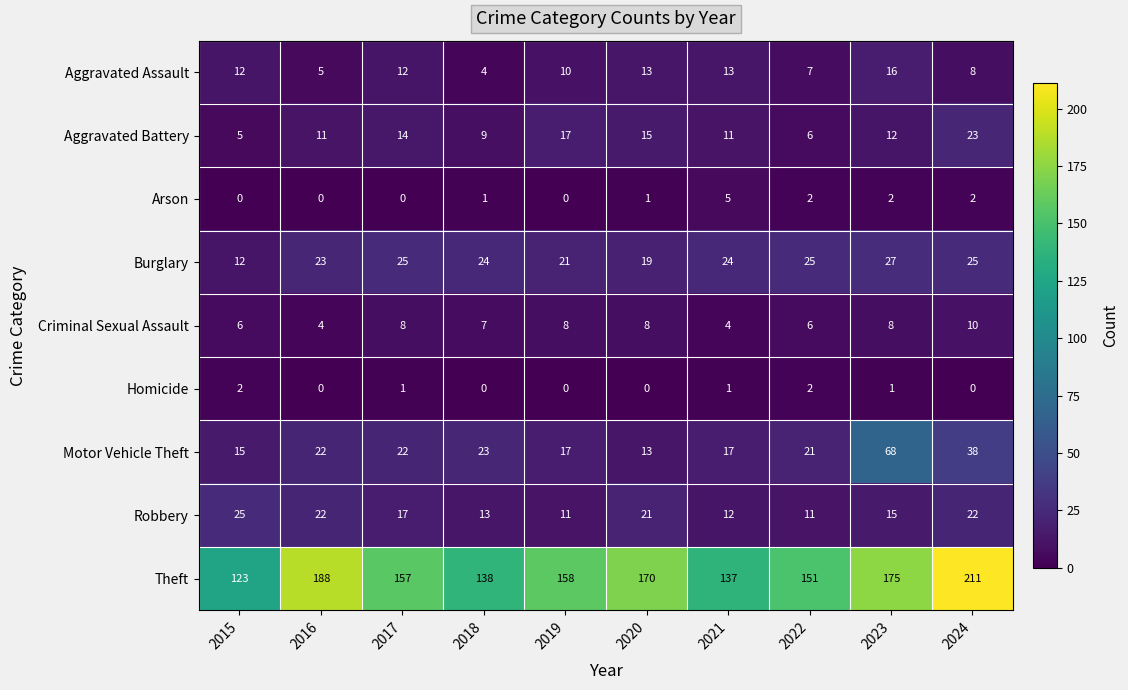

Between 2016 and 2020, which series saw the biggest shift?

Theft